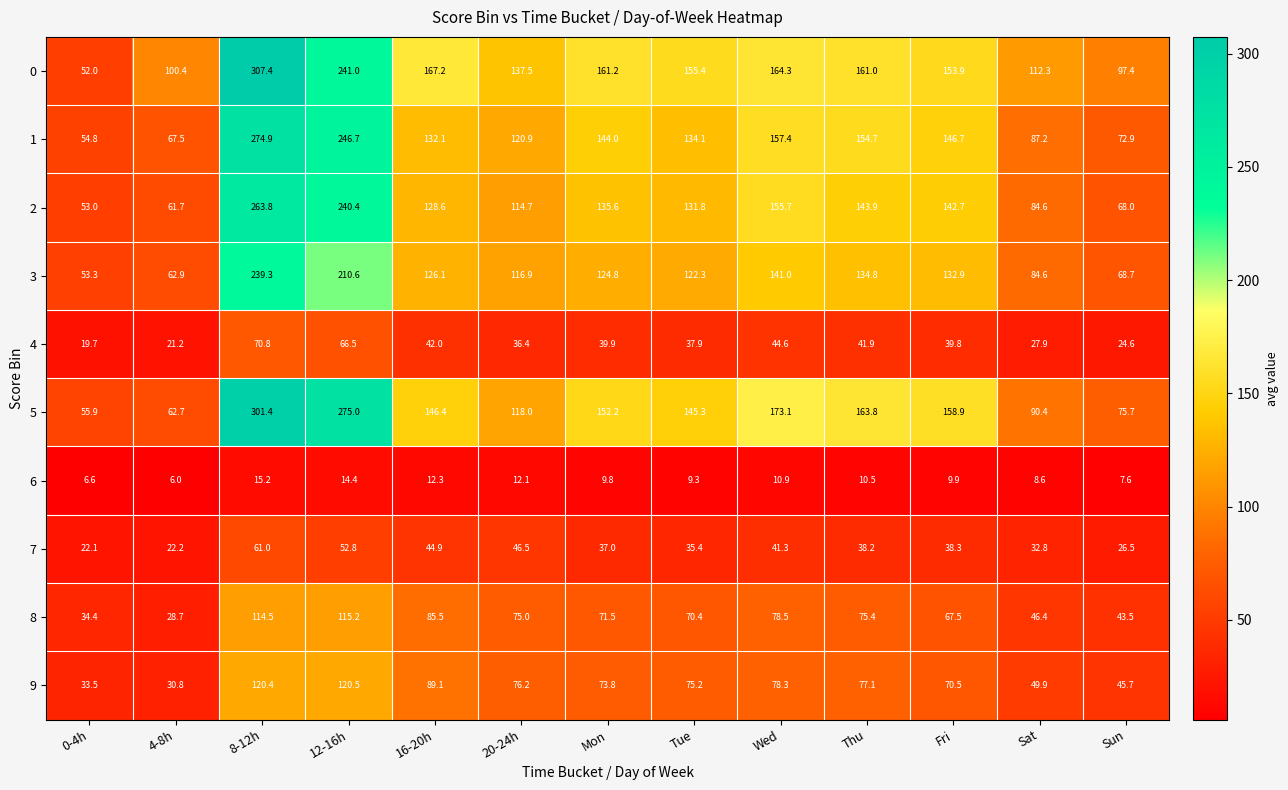

What is the sum of all 7 values?

499.0